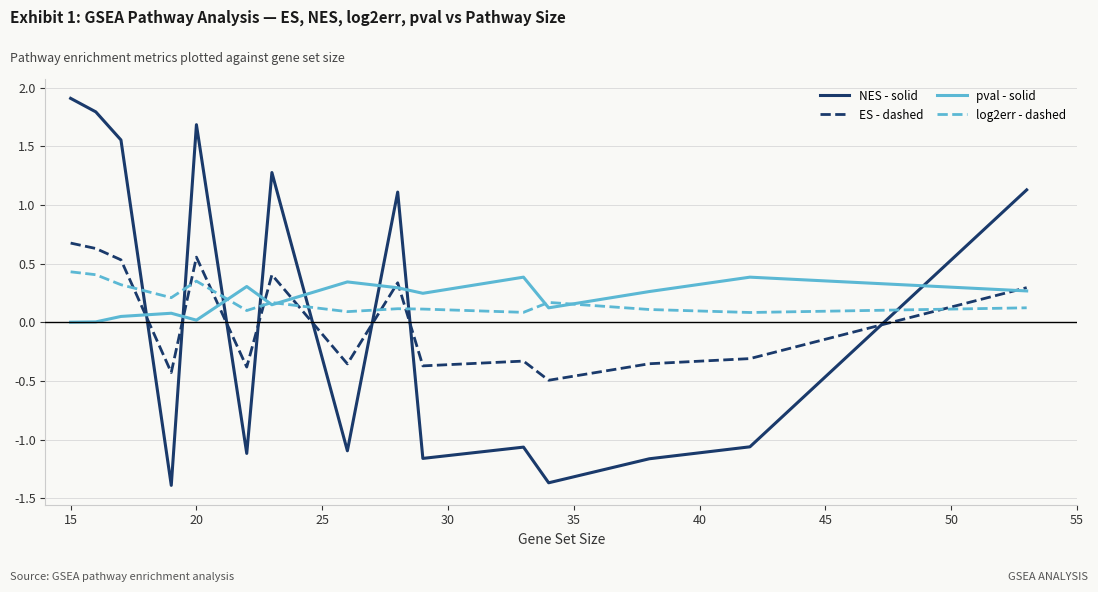

Which series has the largest range (max minus min)?

NES - solid